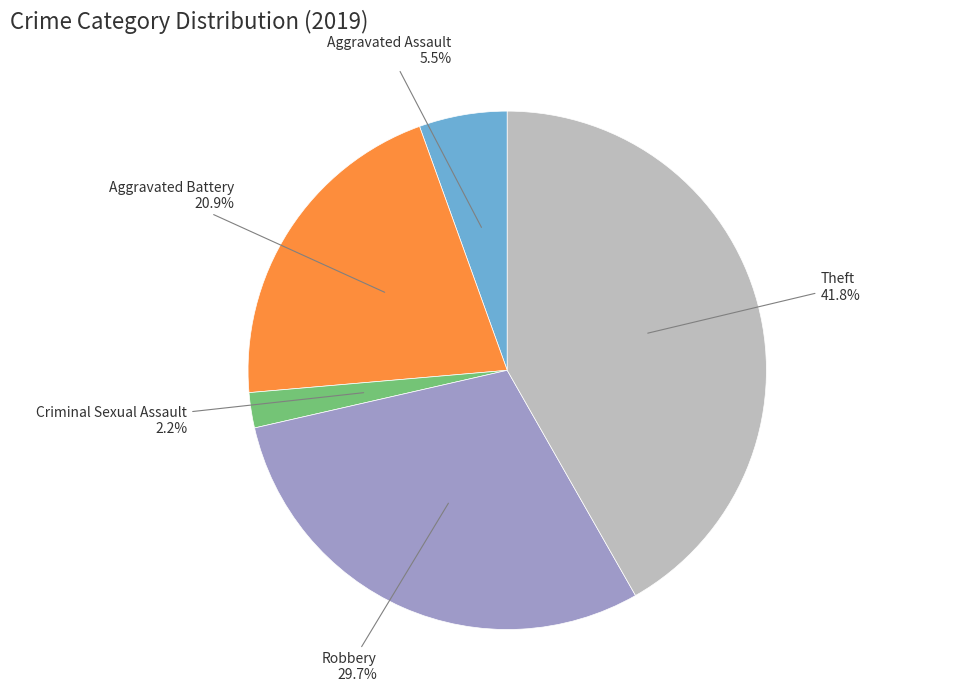

Is there any slice that represents more than half of the pie?

No